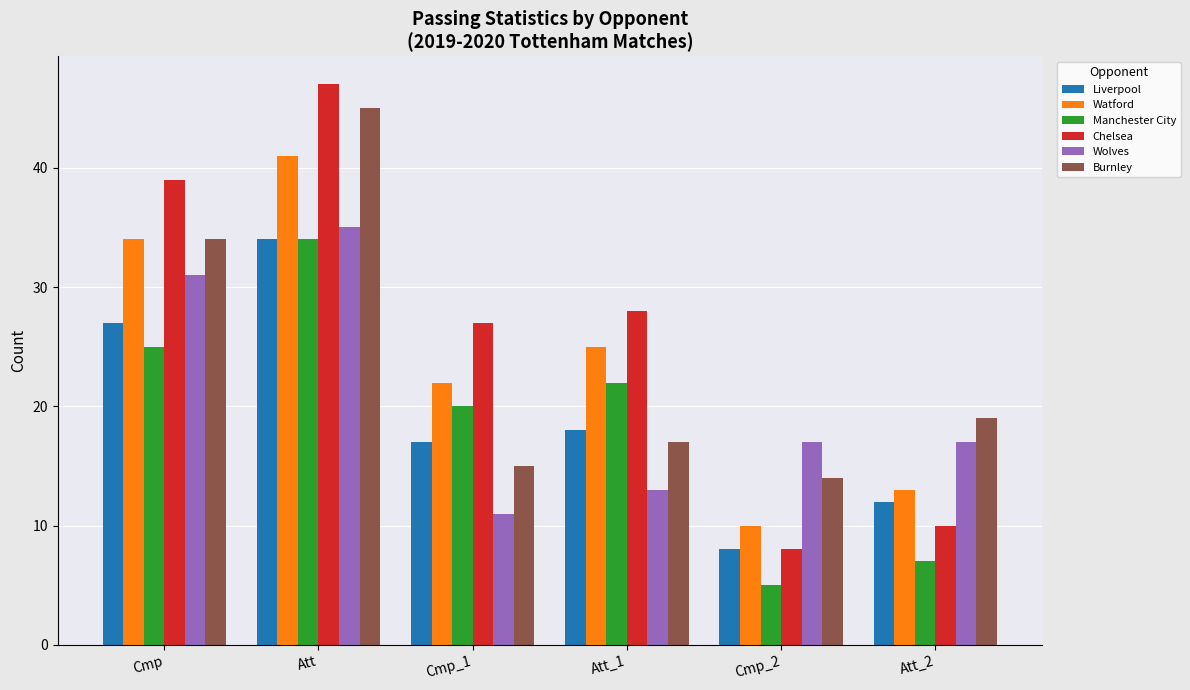

Rank the categories by Burnley value from highest to lowest.

Att, Cmp, Att_2, Att_1, Cmp_1, Cmp_2